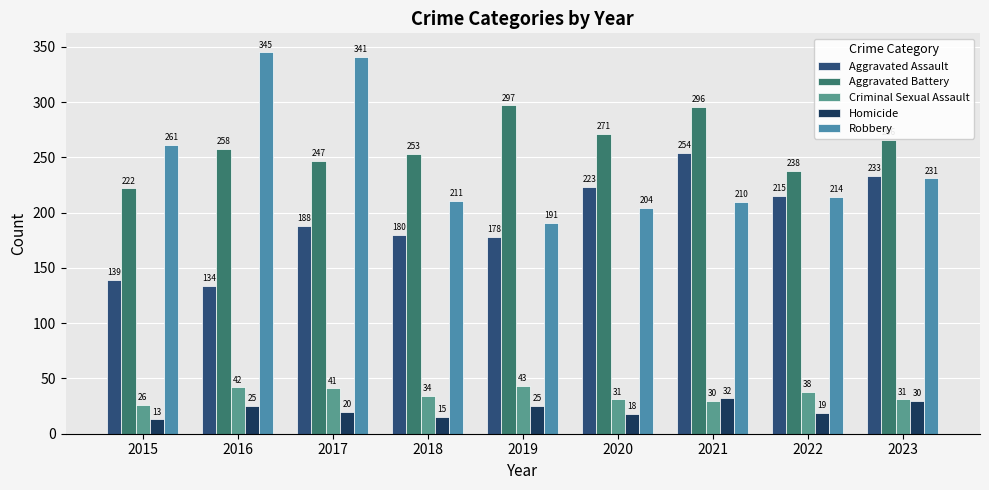

Is it true that Criminal Sexual Assault equals 31 at 2023?

True